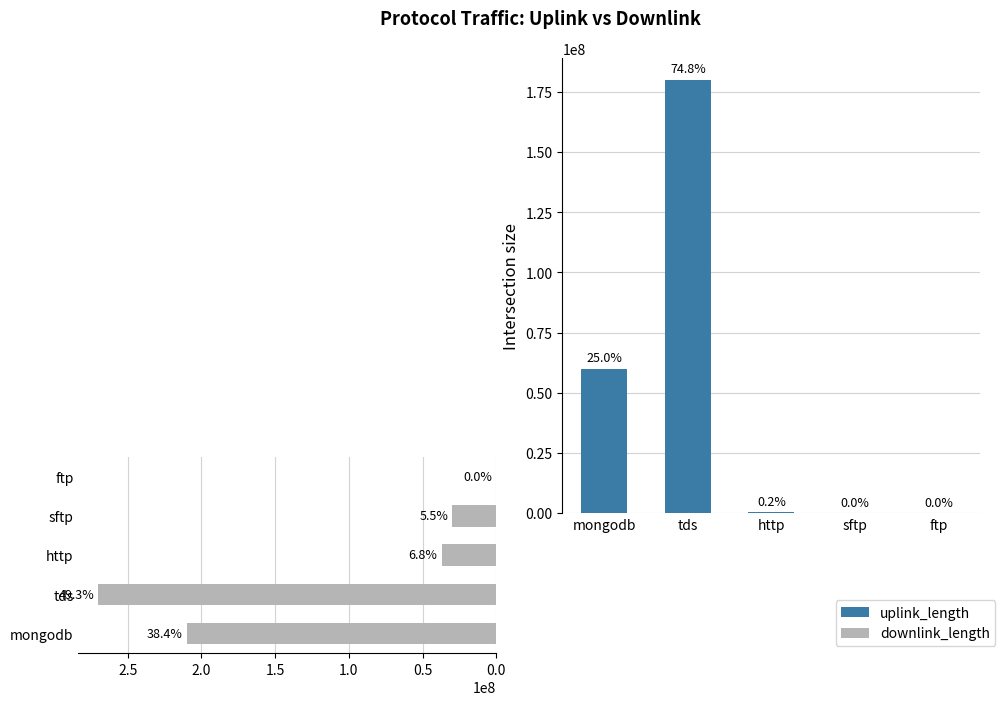

Reading left to right, what are all the values shown in this chart?

uplink_length: mongodb=60015952	tds=180011917	http=469991	sftp=7002	ftp=4347
downlink_length: mongodb=210011173	tds=270016473	http=37205450	sftp=30009512	ftp=6685